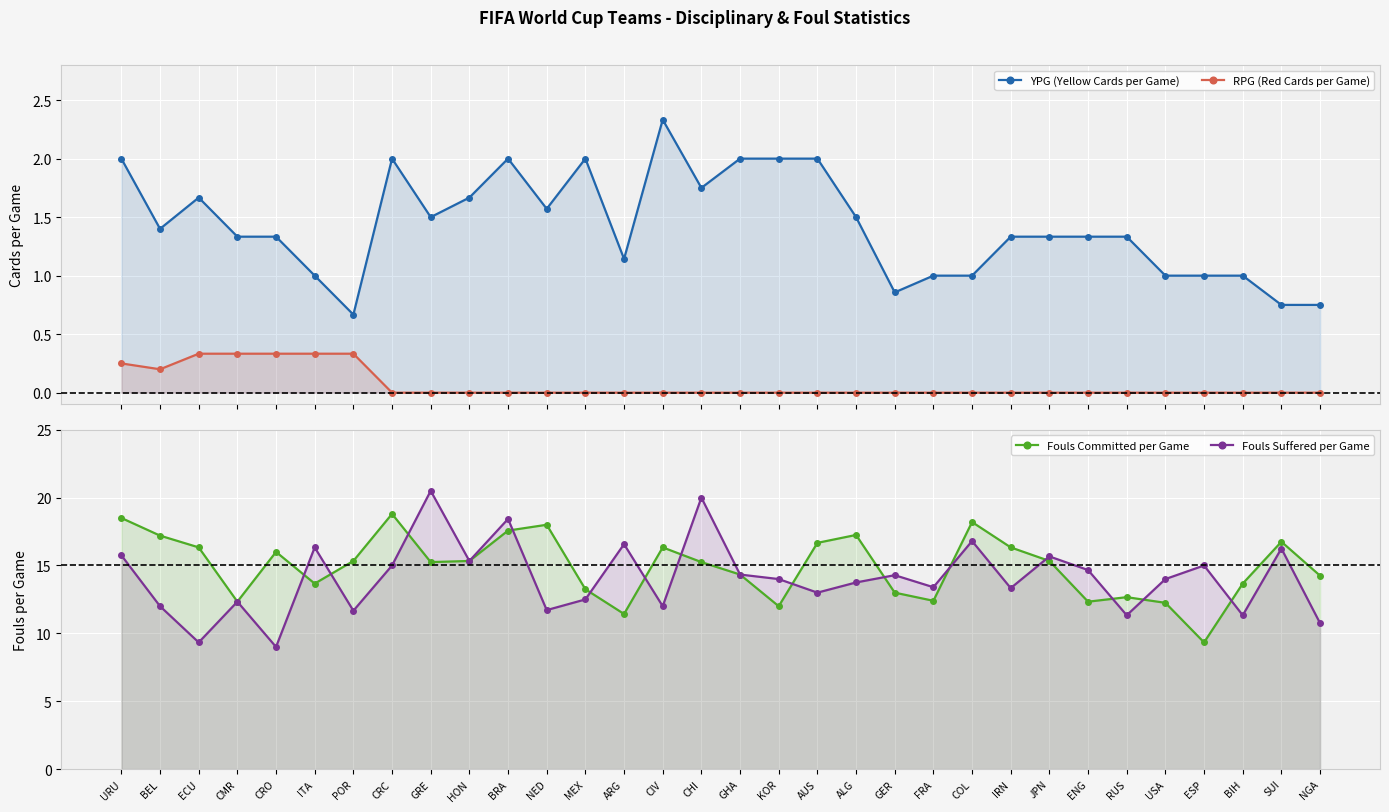

The value of Fouls Suffered per Game at HON is 8.5. True or false?

False